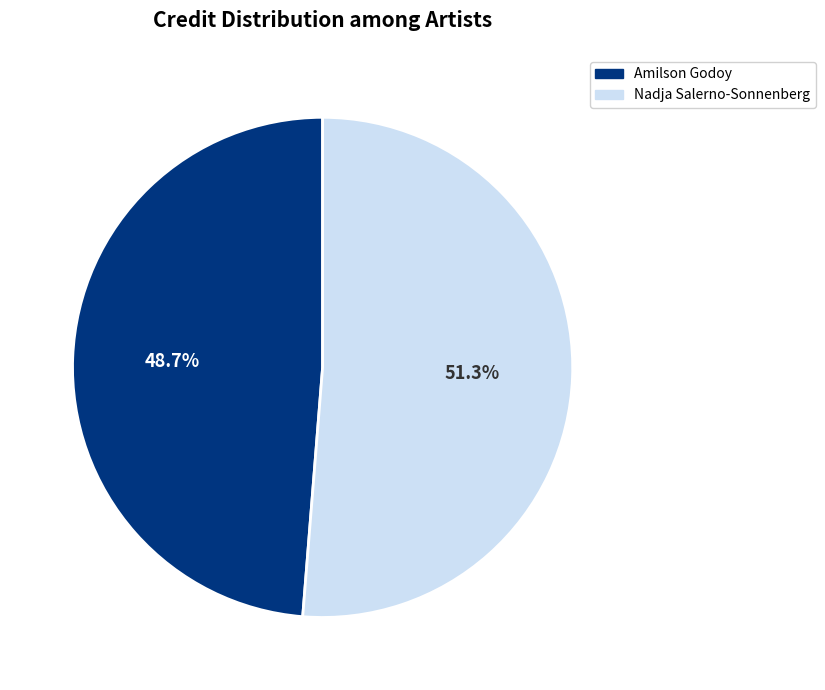

How many segments does this pie chart have?

2